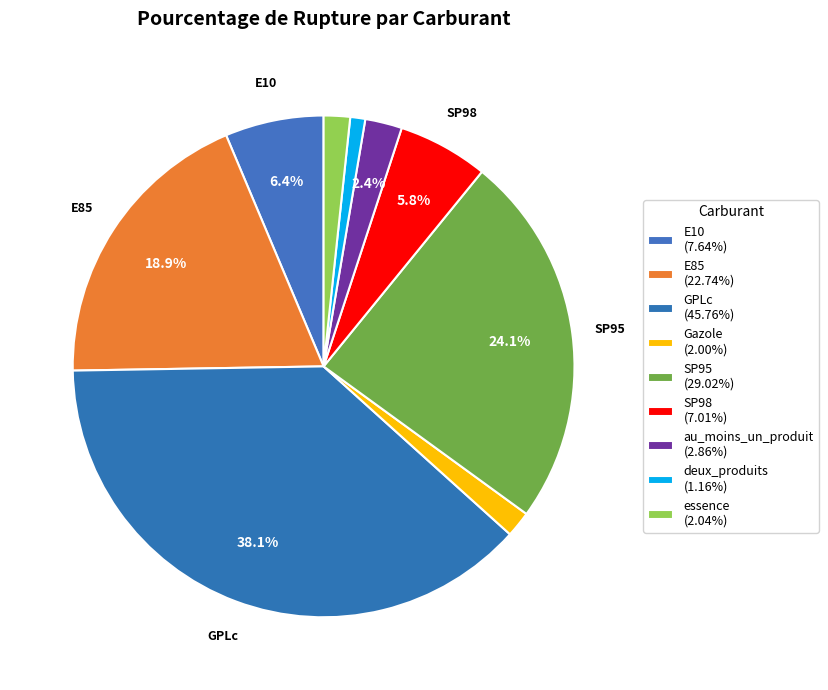

Count the number of slices in the pie.

9